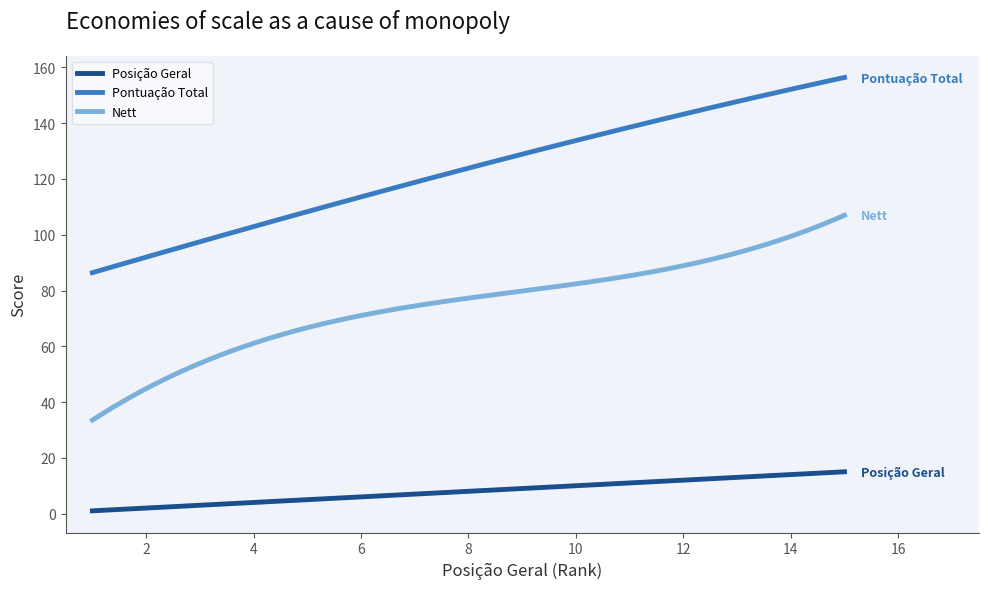

What is the minimum value for Nett?

33.5